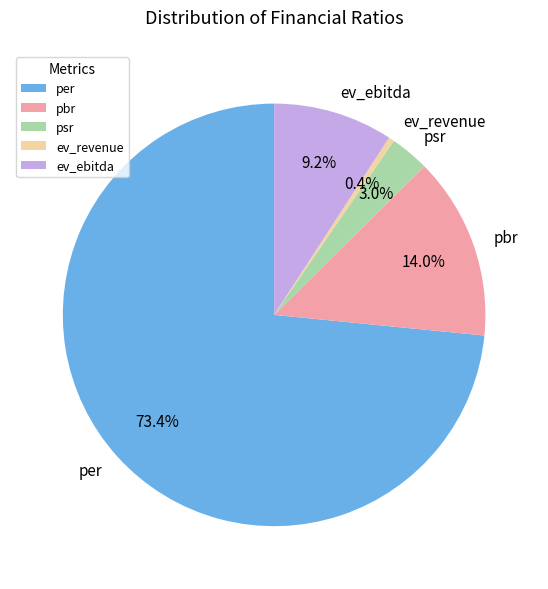

To the nearest percent, what is the difference between the psr and pbr slice percentages?

11%